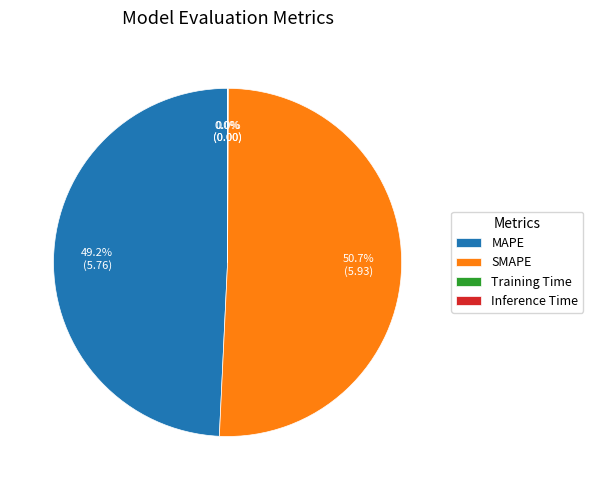

What portion of the pie excludes MAPE?

50.8%